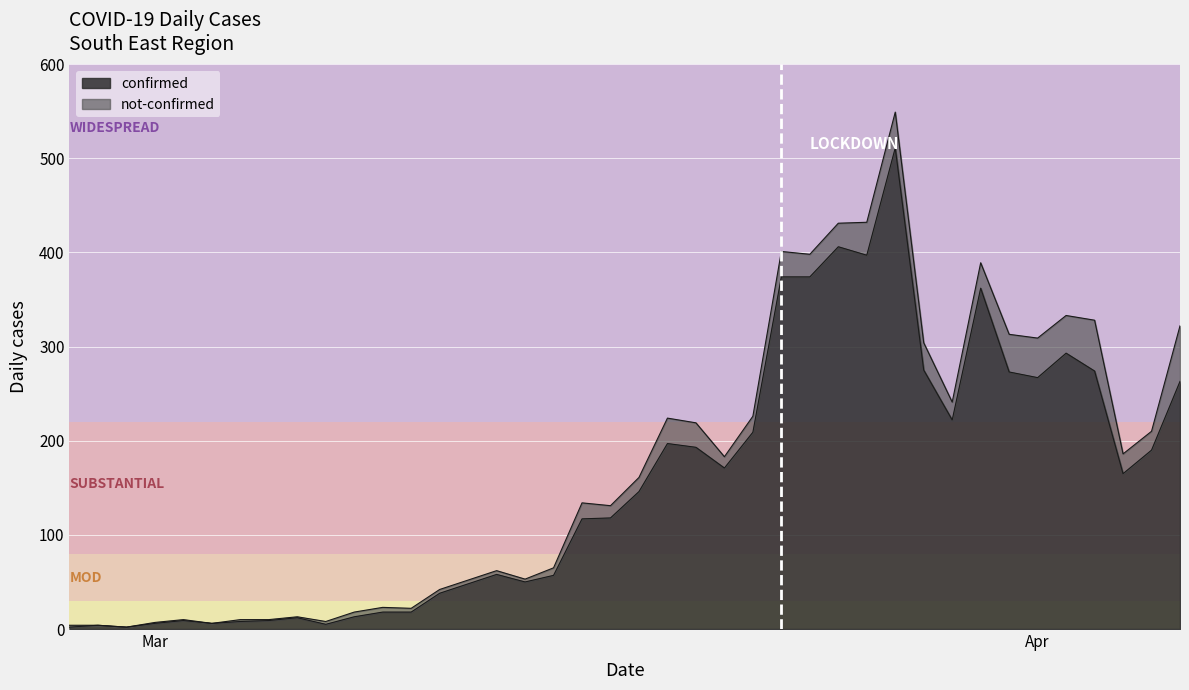

Which category has the lowest value across all series?

2020-02-27